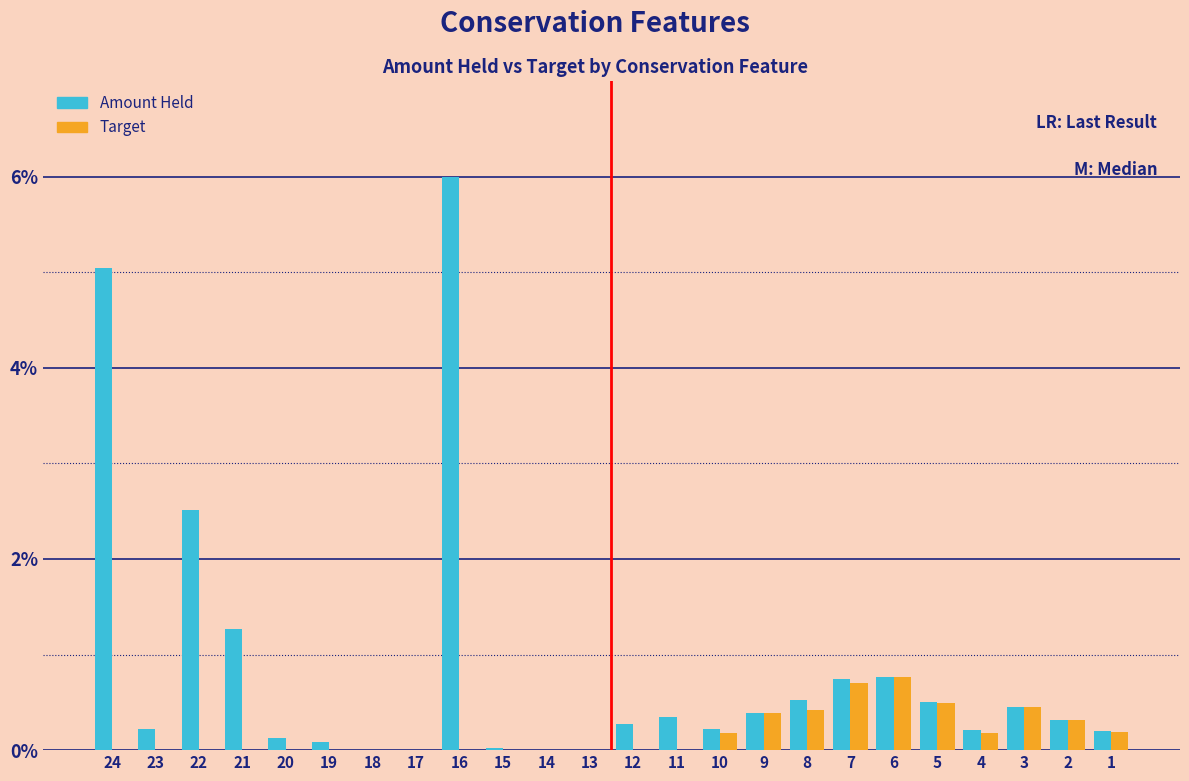

Which category has the highest value across all series?

16